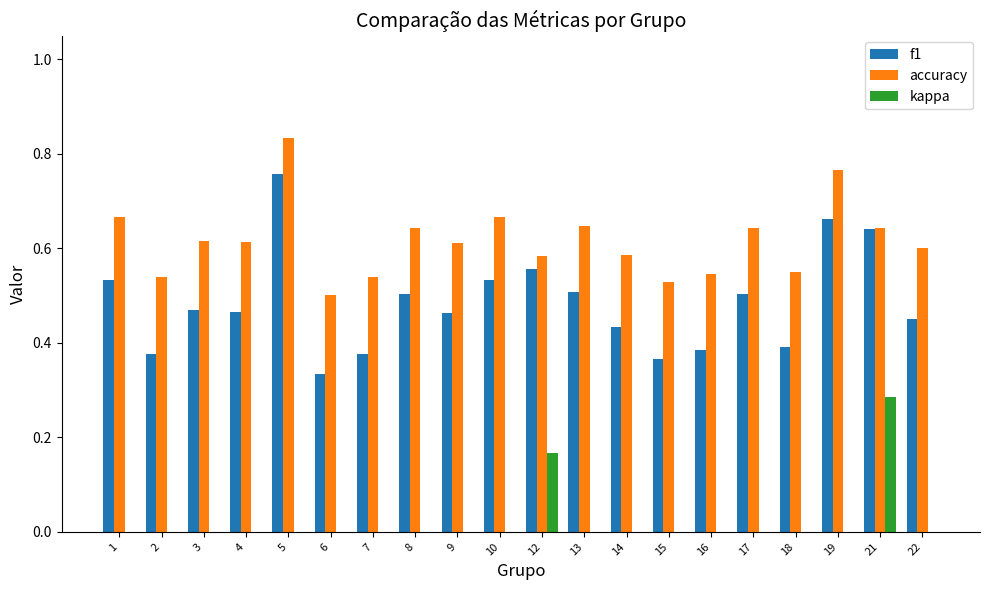

Is the value of kappa at 21 greater than the value of accuracy at 18?

No